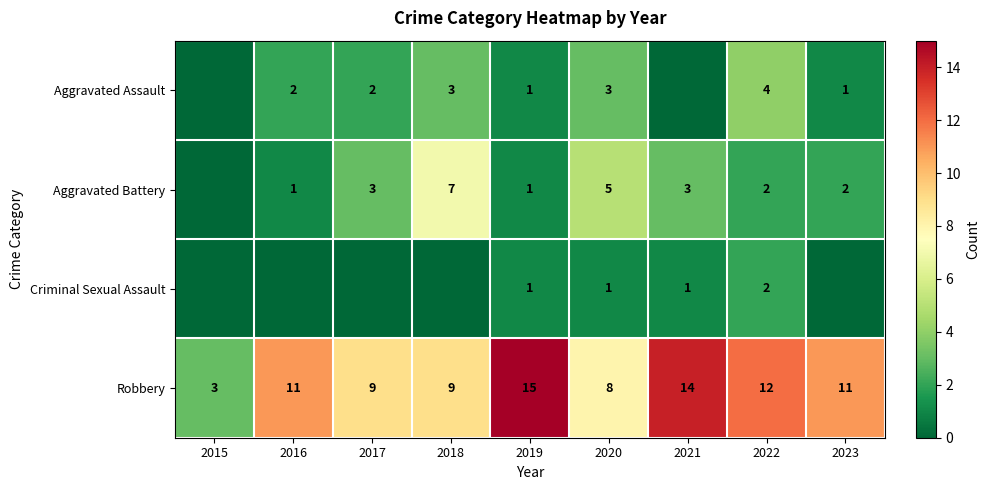

What is the difference between the highest and lowest values at 2020?

7